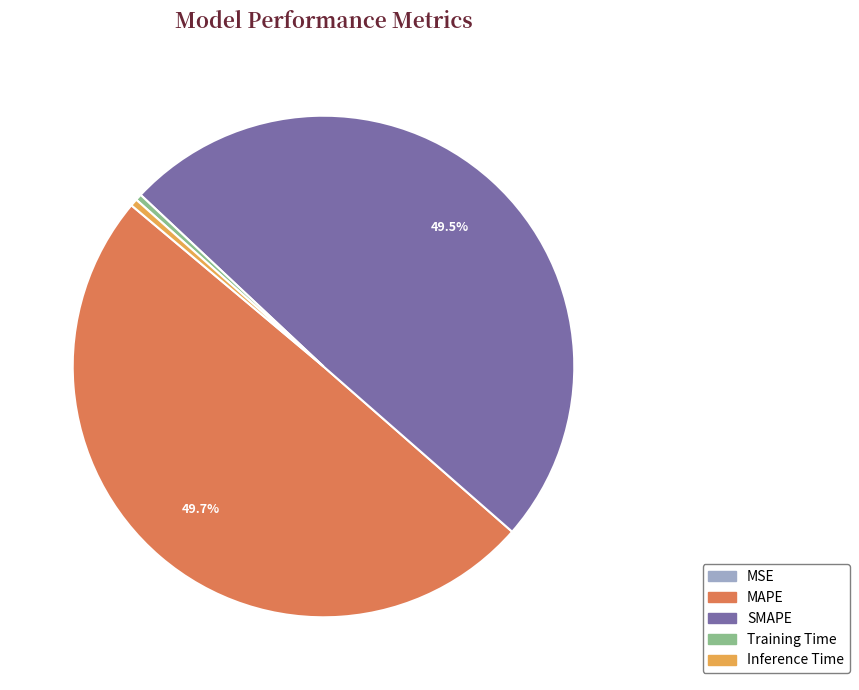

To the nearest percent, what is the difference between the largest and smallest slice percentages?

50%